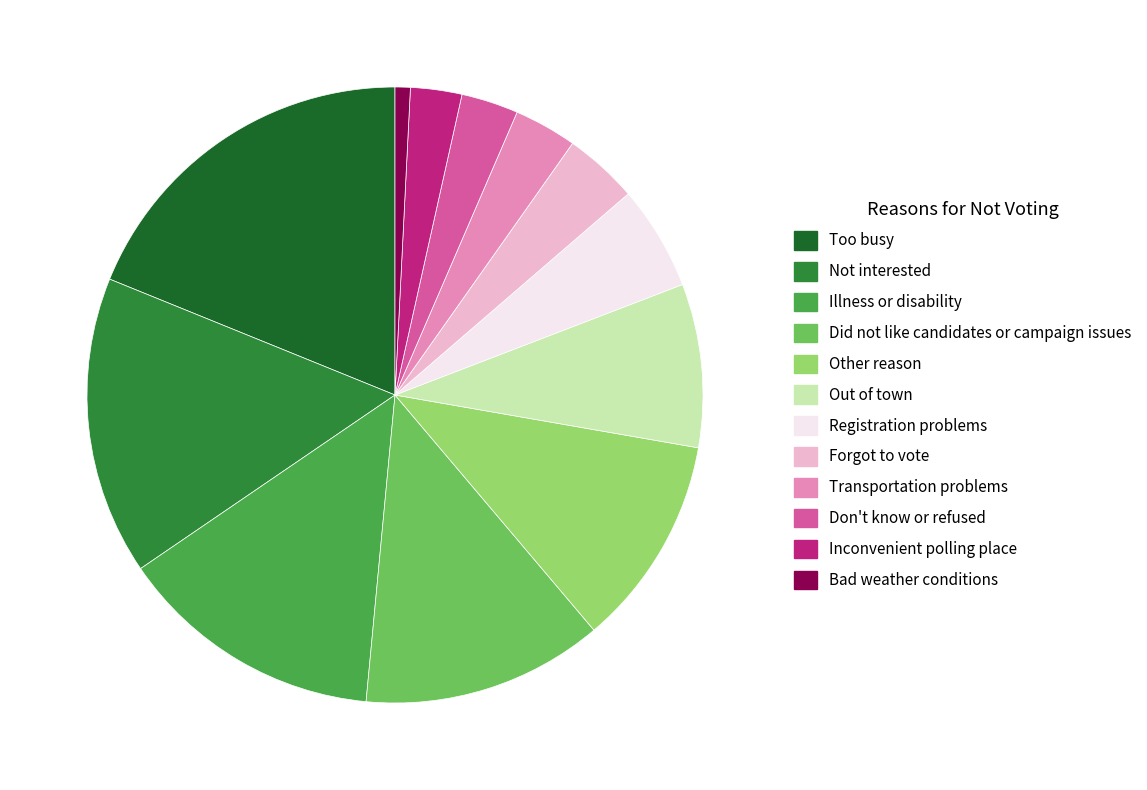

Do Registration problems and Illness or disability together represent more than half of the pie?

No